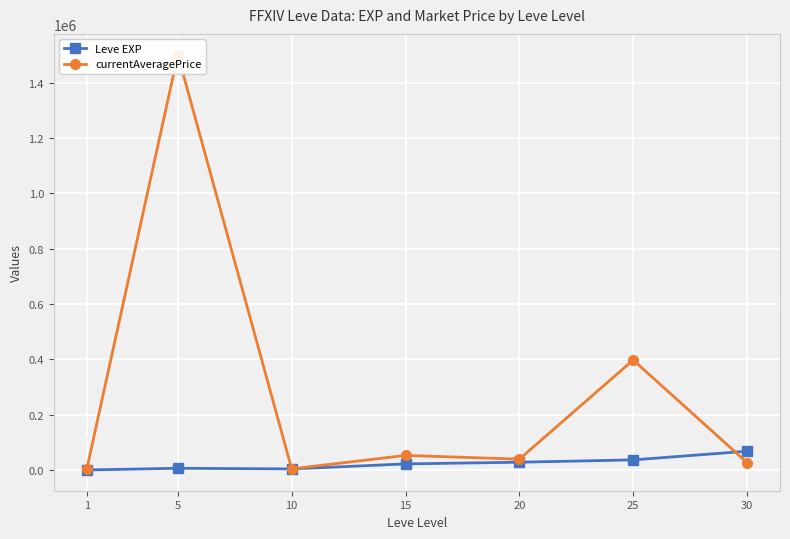

At which category is the sum across all series the highest?

5